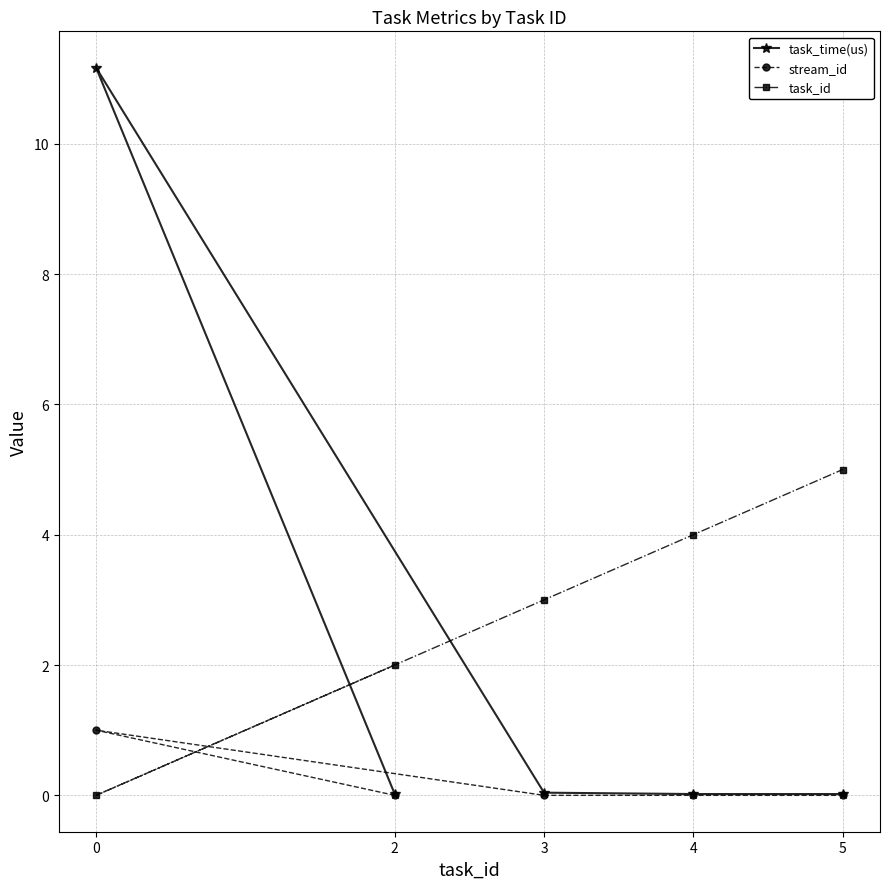

What is the label of the 3rd point from the right?

3